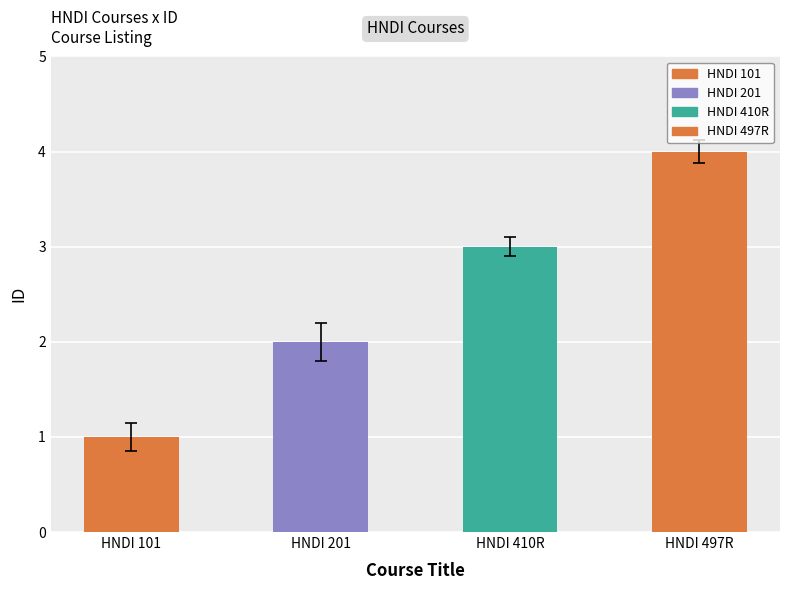

How many bars are there in total?

4